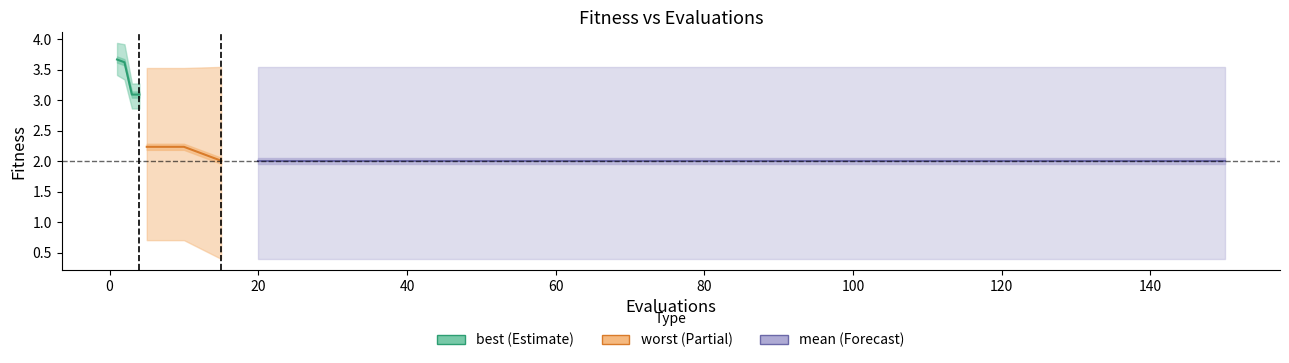

What is the maximum value shown in the chart?

3.7